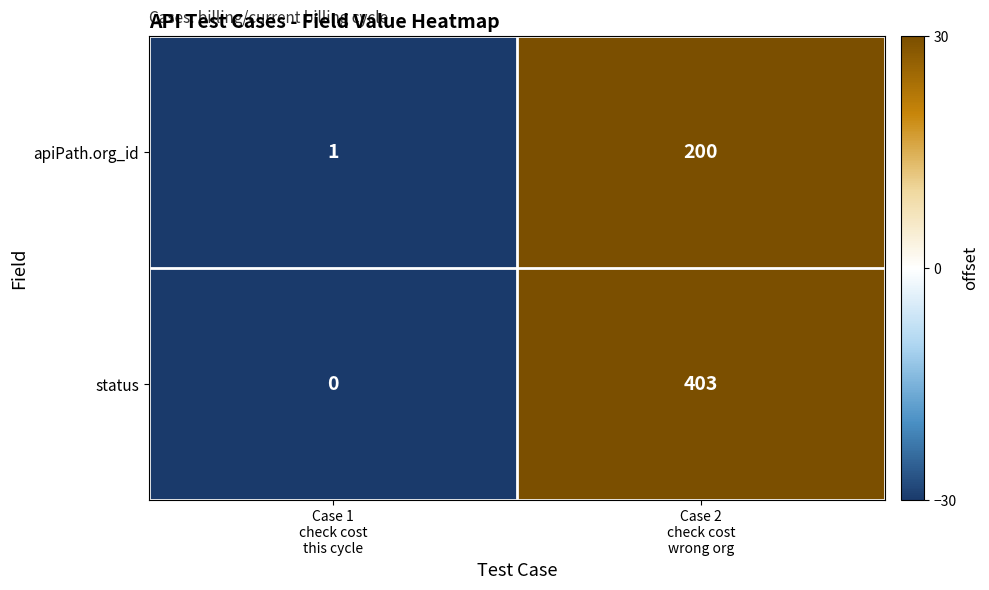

Which series has the largest total across all categories?

status